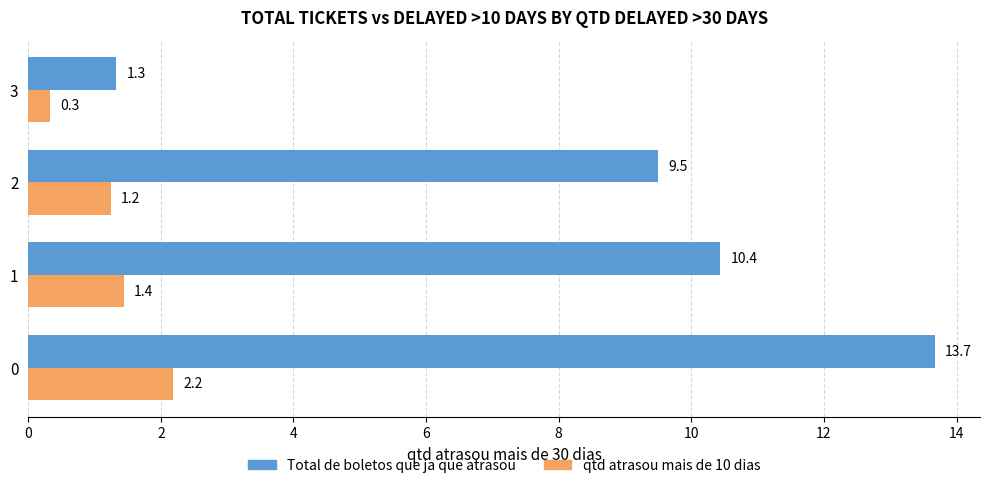

What is the difference between the Total de boletos que ja que atrasou values at 0 and 2?

4.2